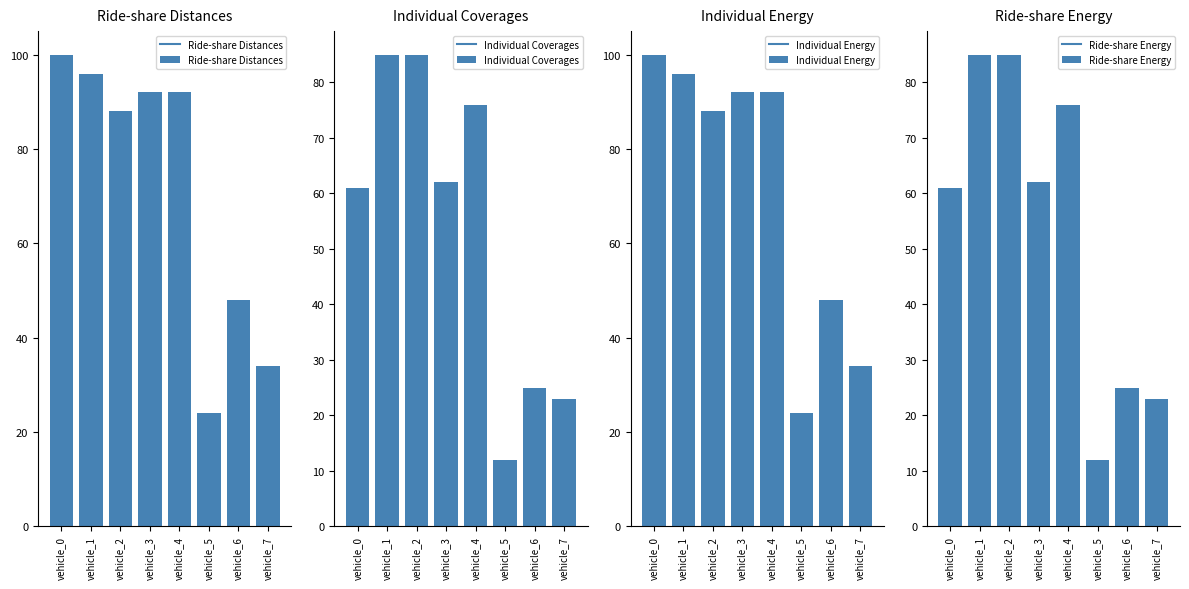

Is it true that Ride-share Energy equals 136 at vehicle_4?

False